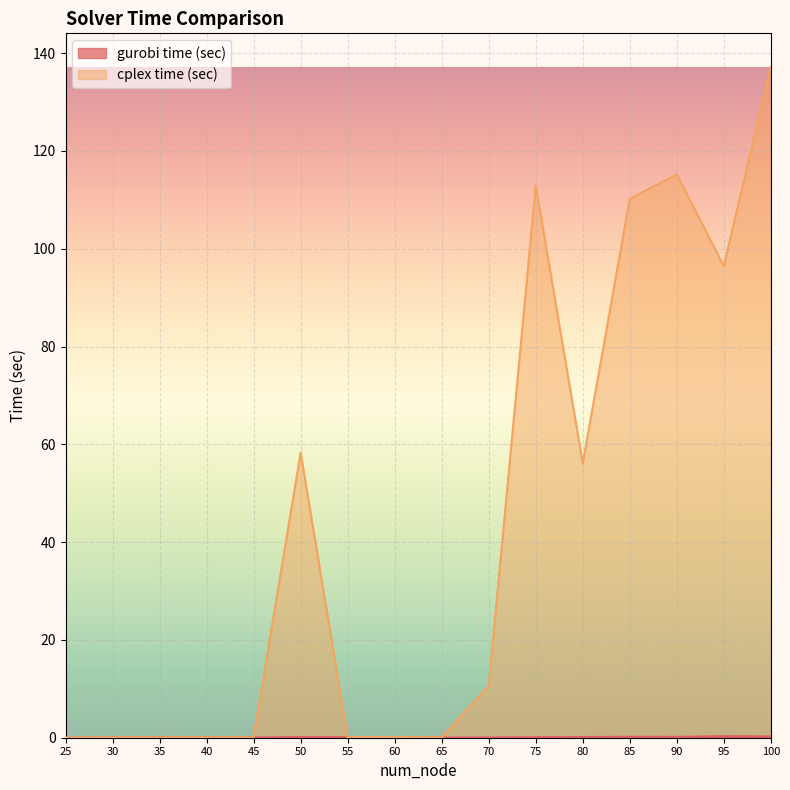

How many values in the cplex time (sec) series exceed 10?

8